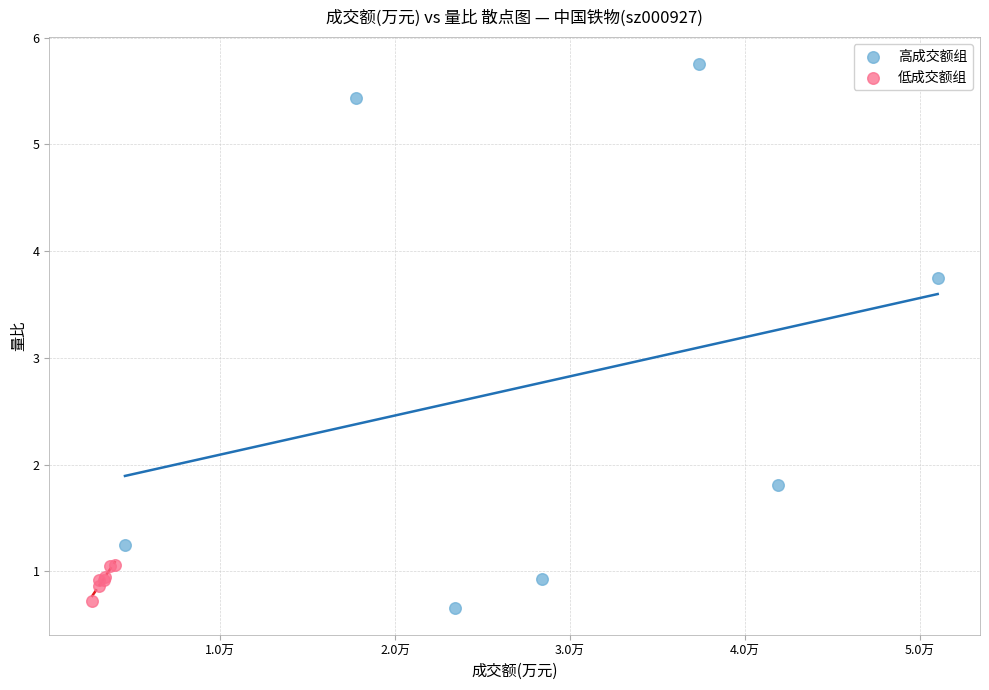

What are all the series names shown in the legend?

高成交额组, 低成交额组